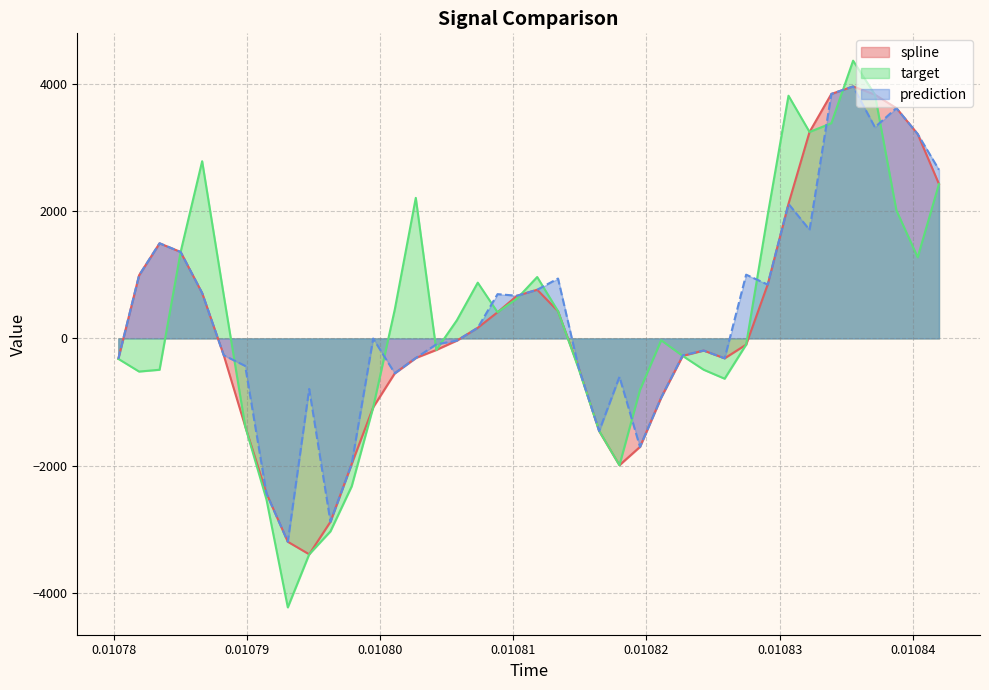

List the series in order of their overall mean, highest first.

prediction, target, spline